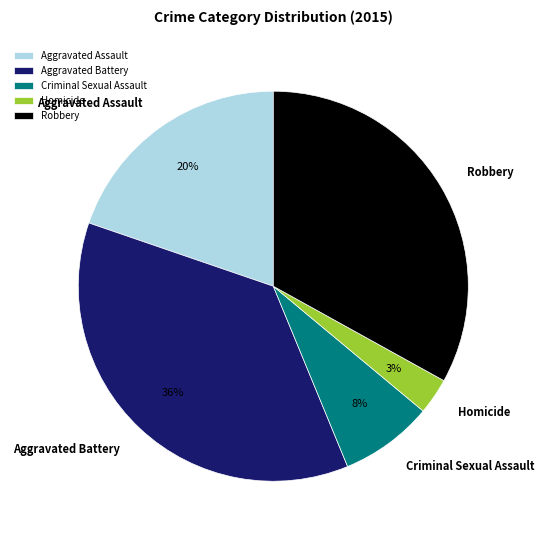

Which slice is the smallest?

Homicide